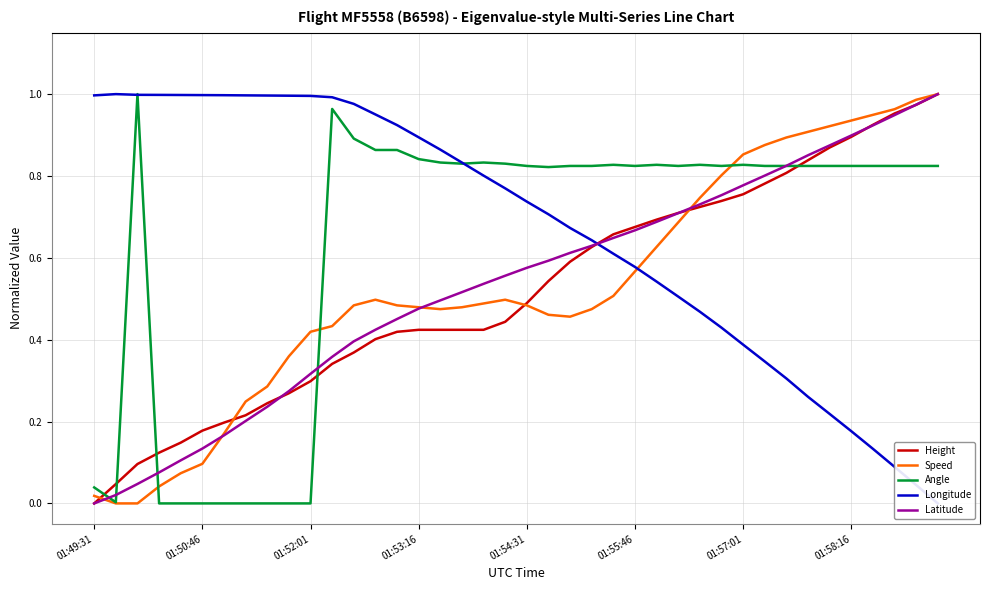

True or false: Height and Angle intersect in this chart.

True